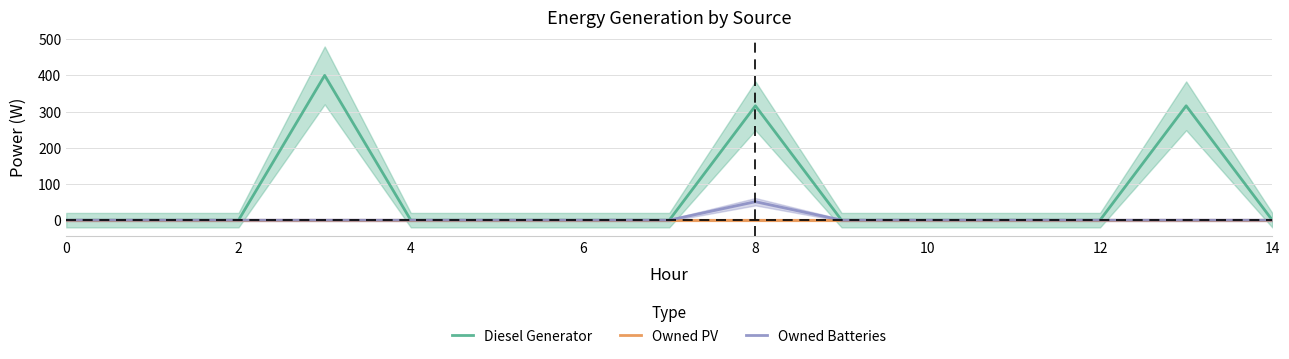

Which series has the largest total across all categories?

Diesel Generator